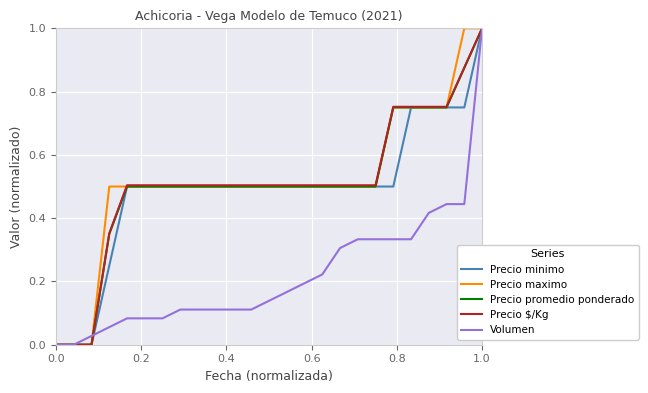

What is the maximum value for Precio maximo?

1.0